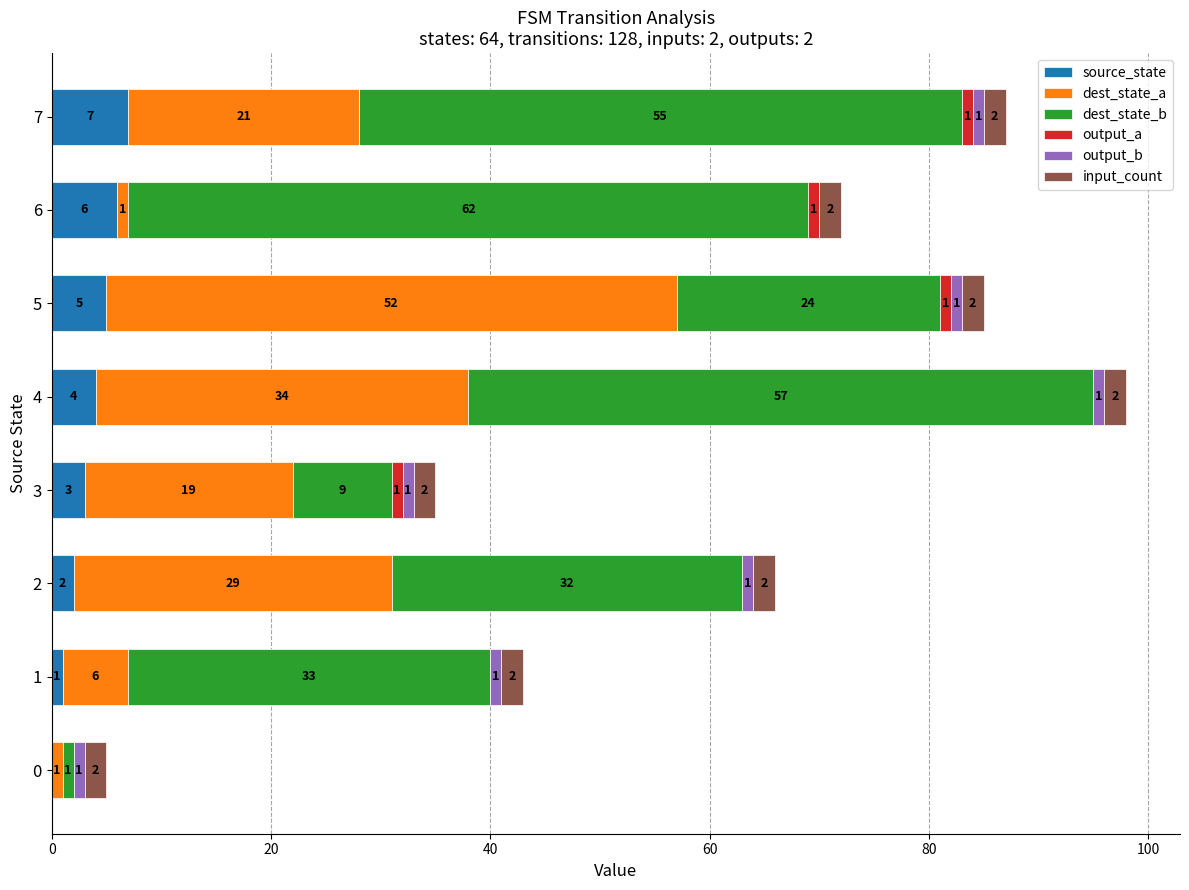

Which category has the highest value in the source_state series?

7